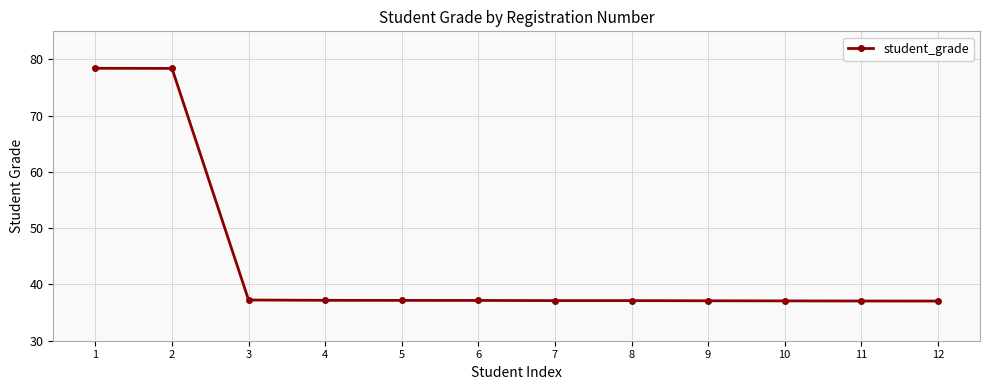

Approximately how many times larger is the value at 4 compared to 12?

1.0